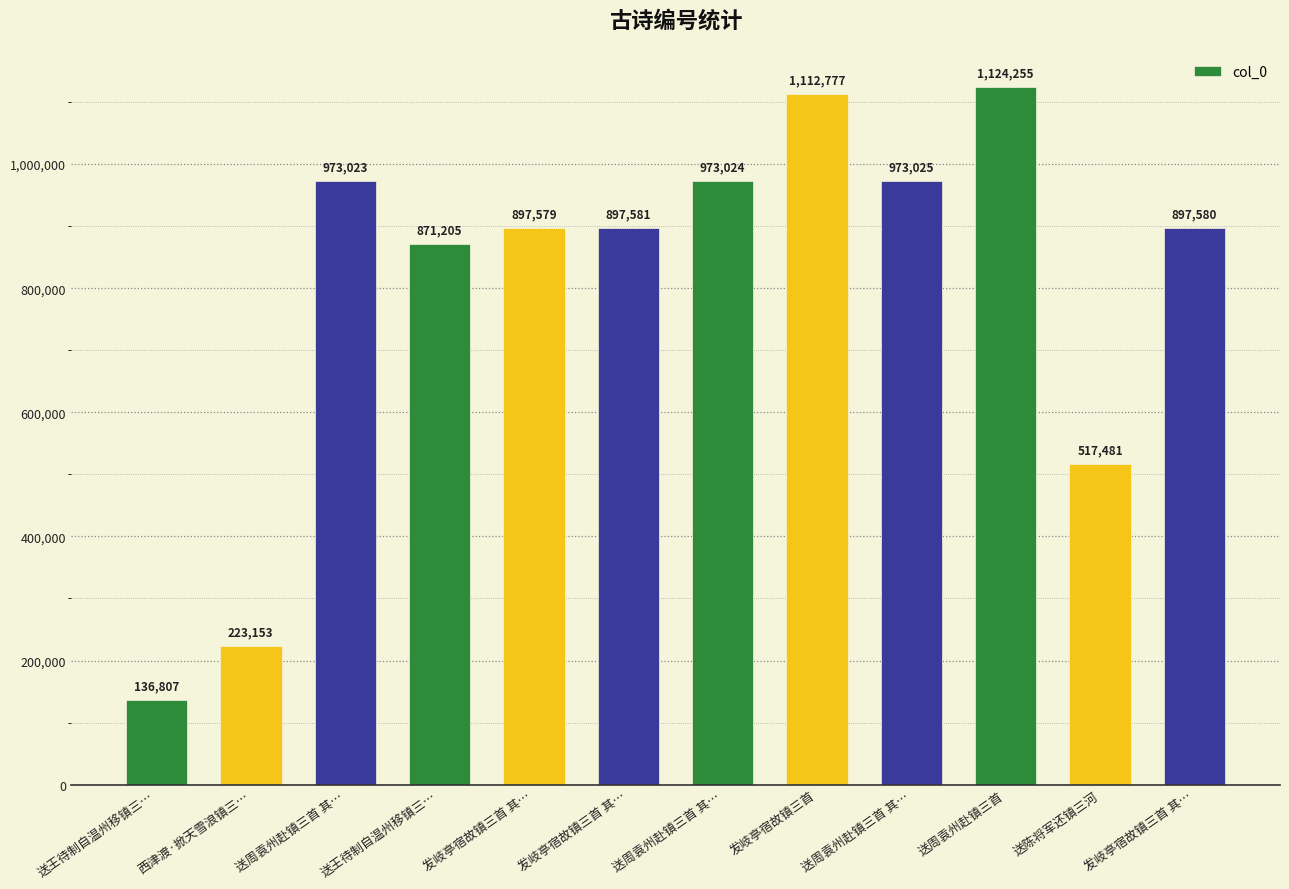

What is the greatest value displayed?

1124255